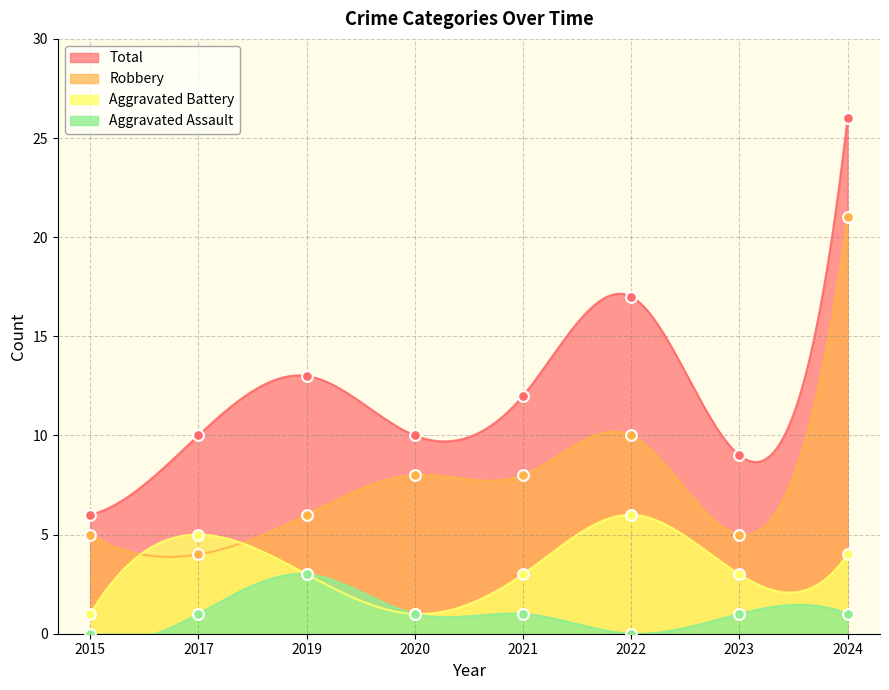

Is the value of Total at 2021 greater than the value of Aggravated Assault at 2022?

Yes